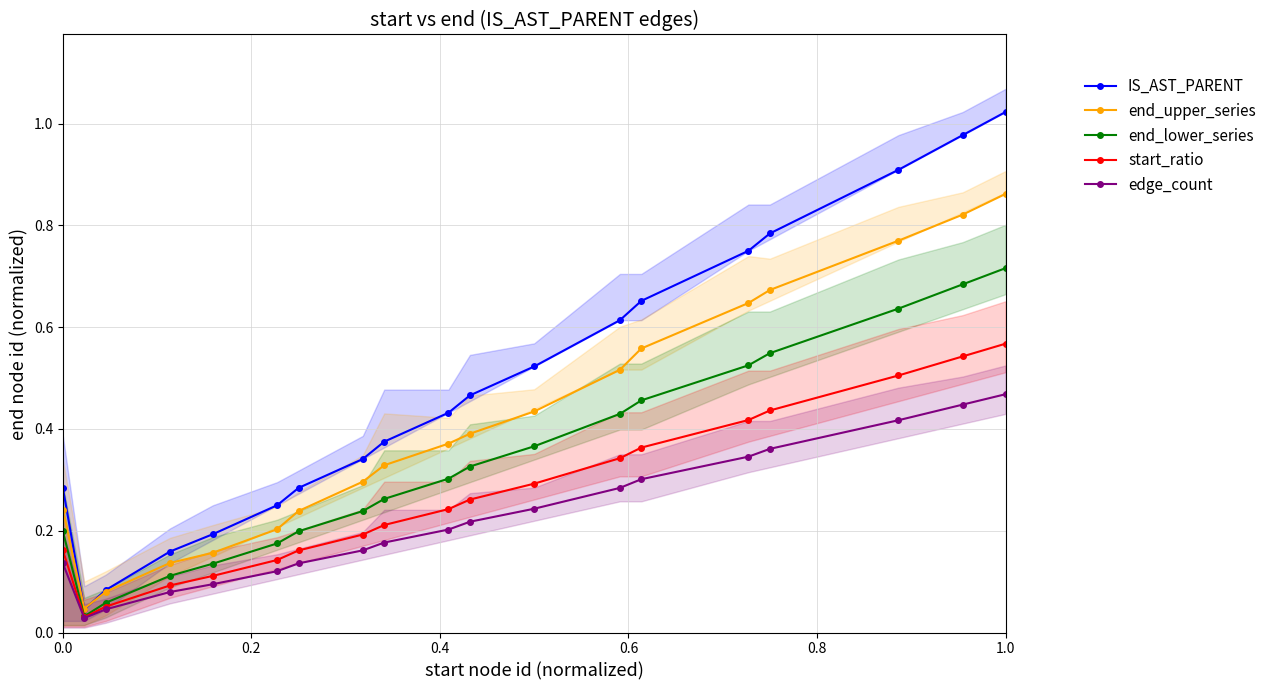

What is the difference between the second highest and minimum values in the edge_count series?

0.4